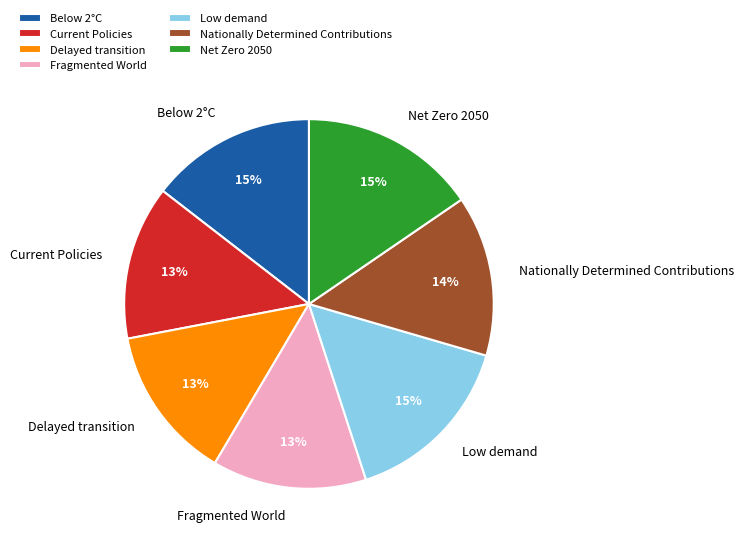

Is there any slice that represents more than half of the pie?

No